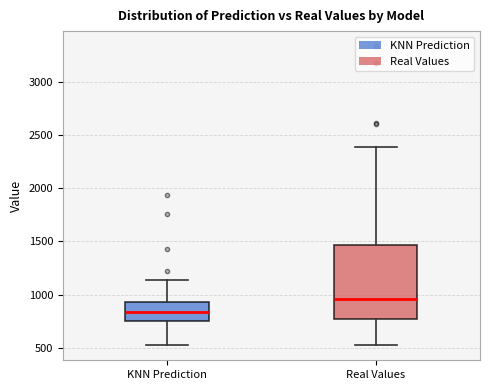

Reading left to right, transcribe this box plot: for each box, give where its median line is, the range the box spans, and where its two whiskers end, as read against the y-axis. The values are not printed on the chart, so give them approximately, as read against the axis.

KNN Prediction: median 850, box 750 to 950, whiskers 500 to 1150
Real Values: median 950, box 750 to 1450, whiskers 500 to 2400